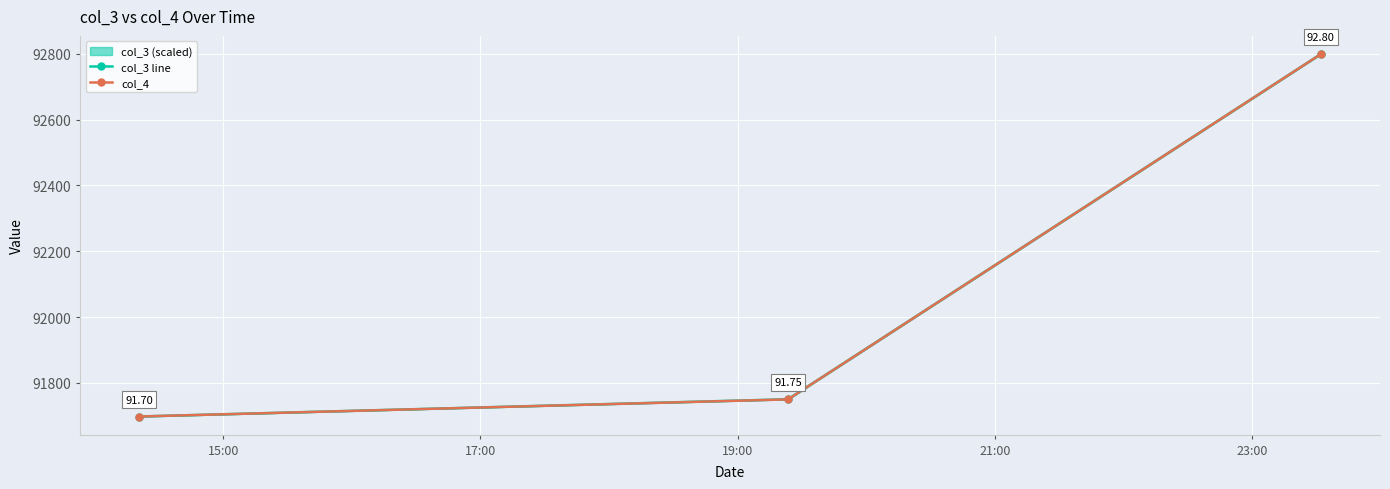

How many lines are shown in the chart?

2